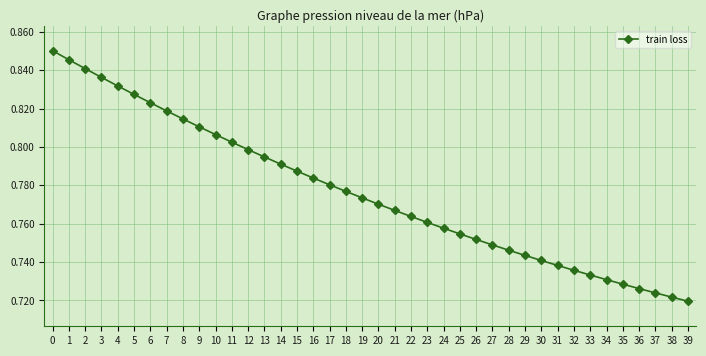

List the labels in order of value, largest first.

0, 1, 2, 3, 4, 5, 6, 7, 8, 9, 10, 11, 12, 13, 14, 15, 16, 17, 18, 19, 20, 21, 22, 23, 24, 25, 26, 27, 28, 29, 30, 31, 32, 33, 34, 35, 36, 37, 38, 39